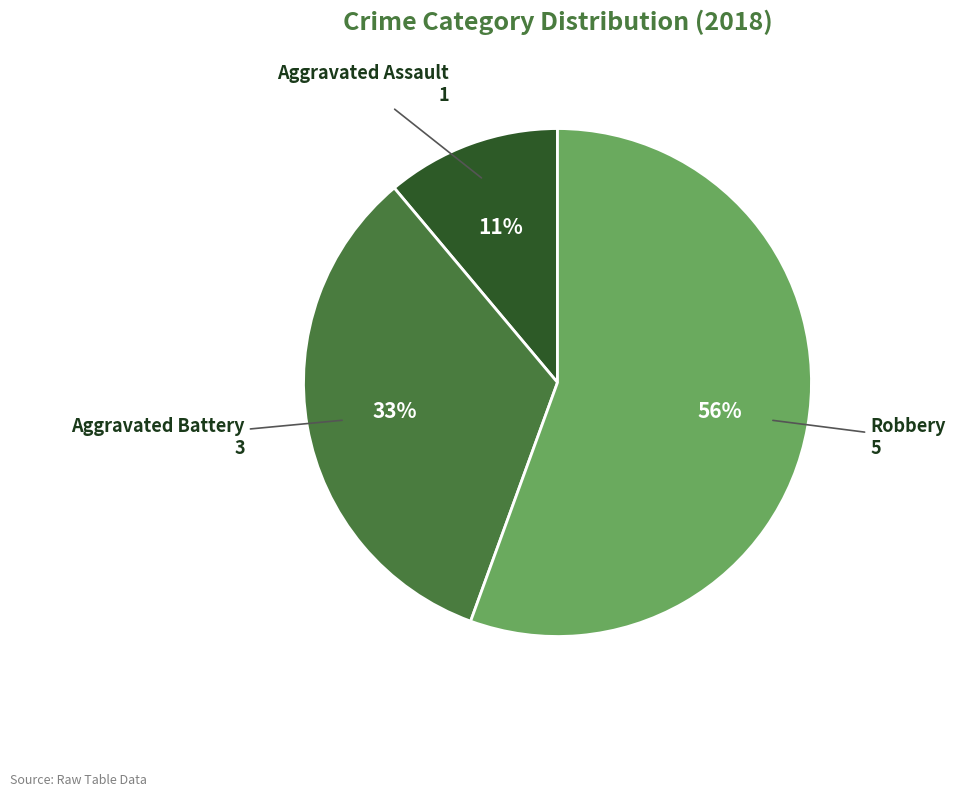

Combined, do Aggravated Assault and Robbery account for over 50%?

Yes